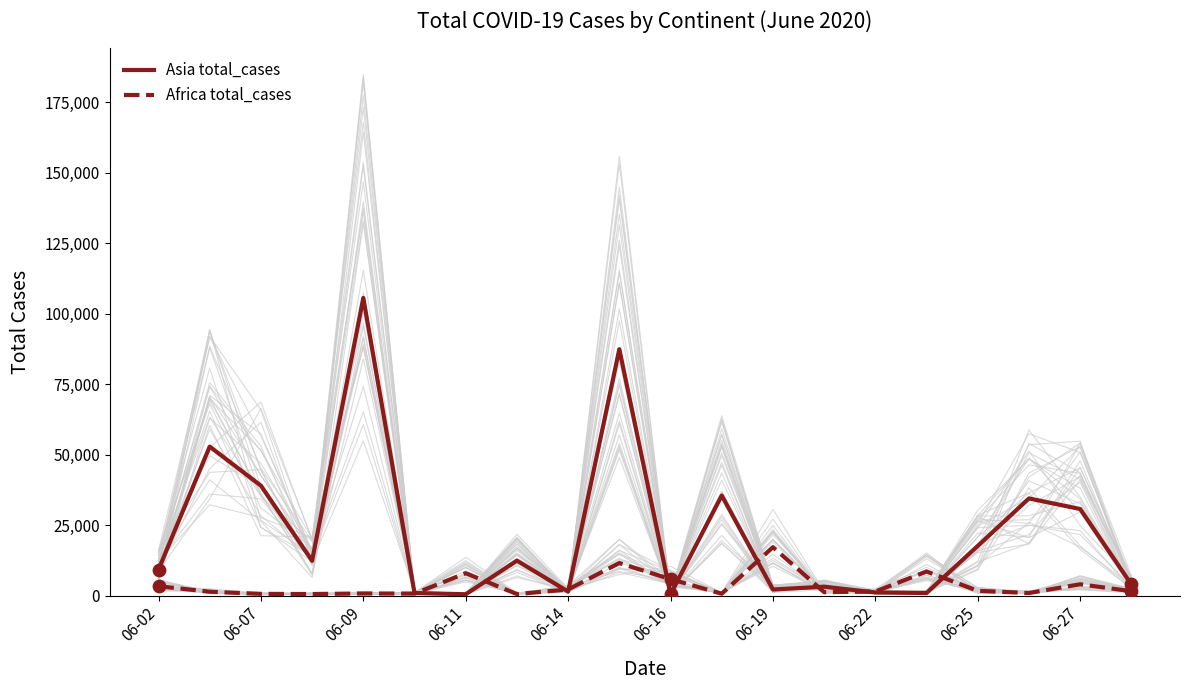

At which label does Asia total_cases reach its peak?

06-09